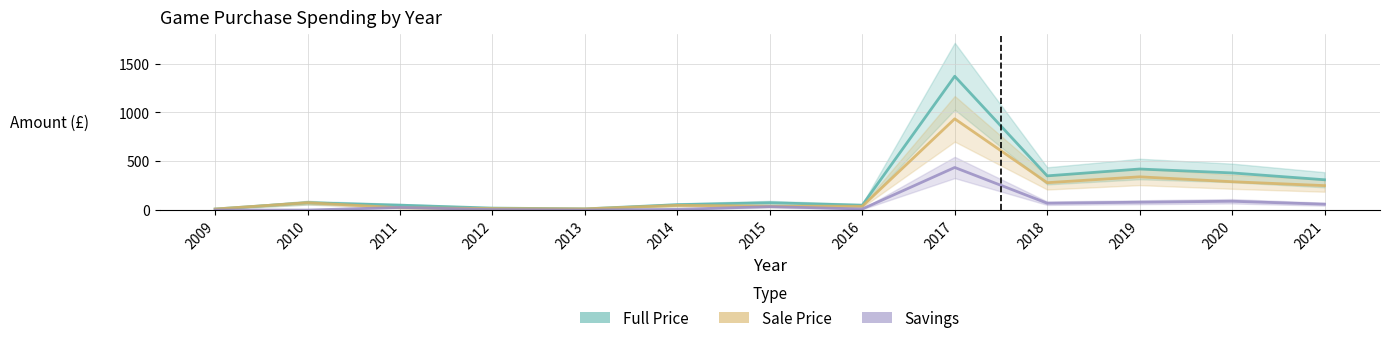

How many lines are shown in the chart?

3